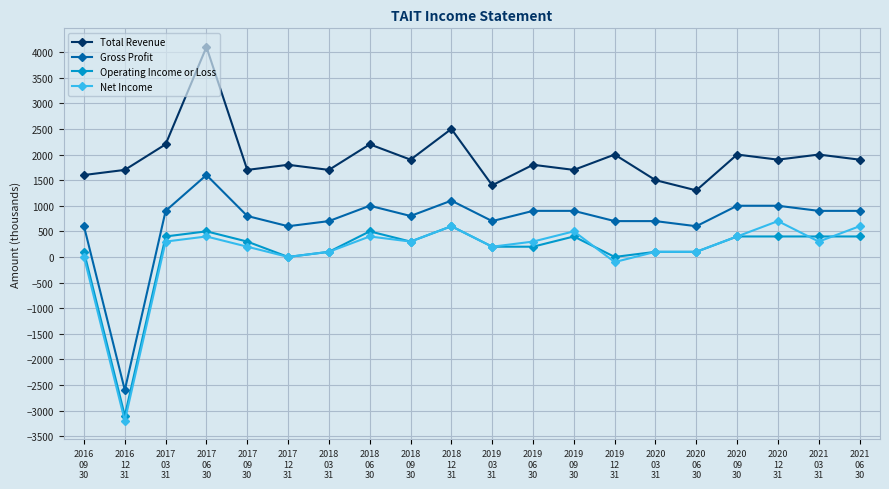

Which label corresponds to the largest value in the chart?

2017
06
30